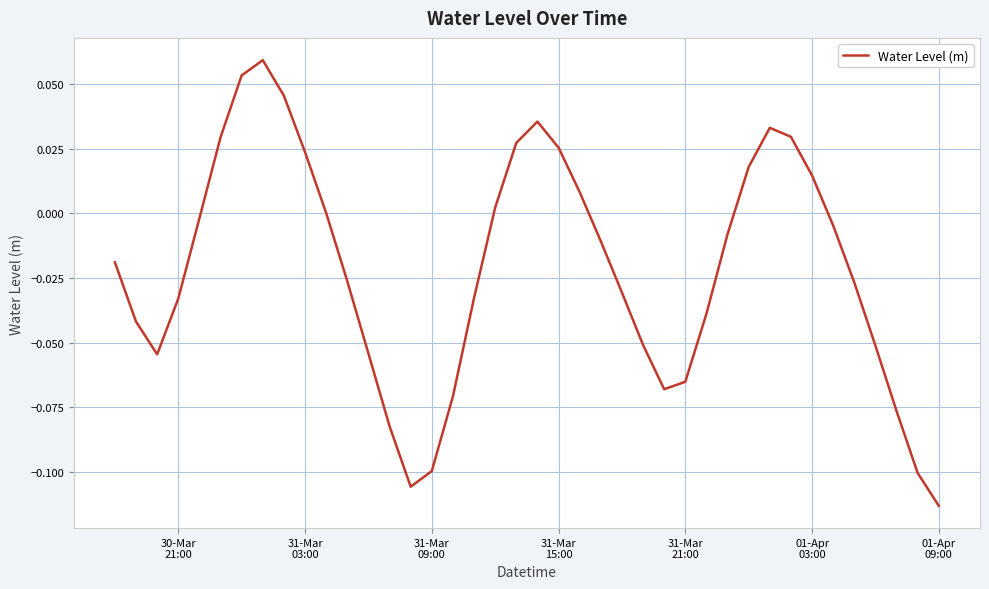

How many lines are shown in the chart?

1